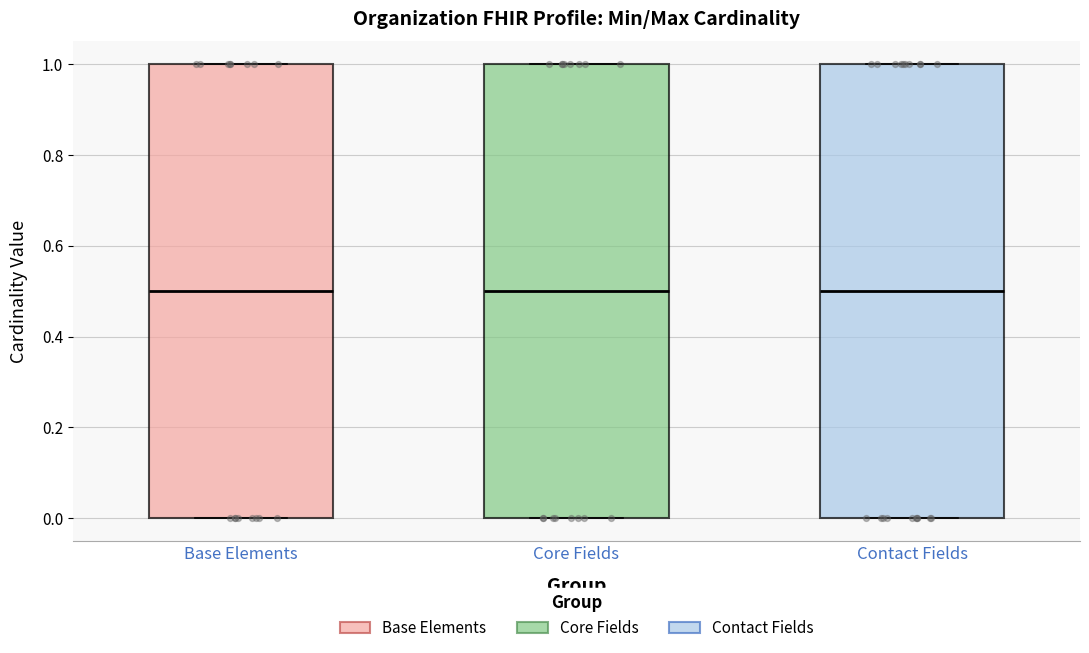

Where does the median line of the box for Base Elements sit on the y-axis? The values are not printed on the chart, so give them approximately, as read against the axis.

0.5